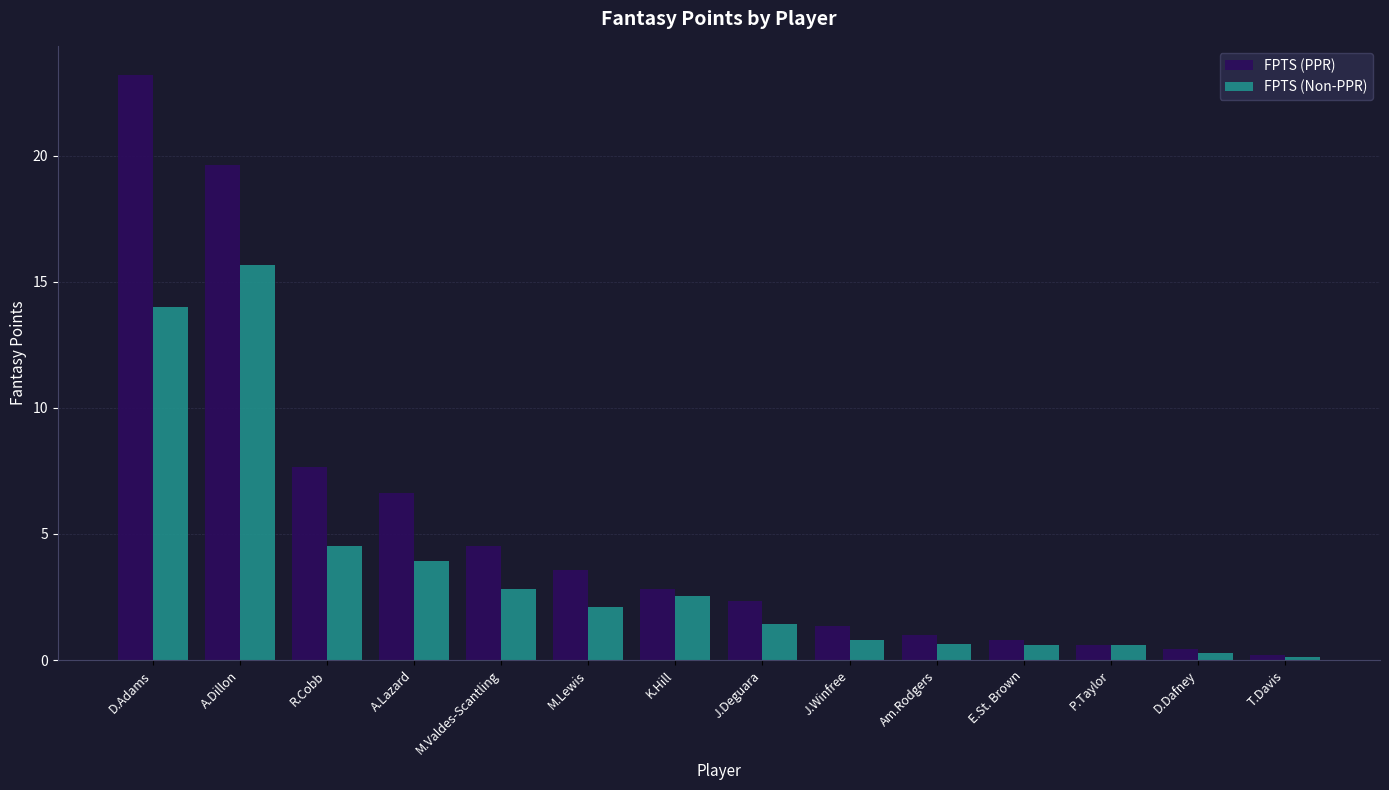

At how many categories does at least one series exceed 18?

2